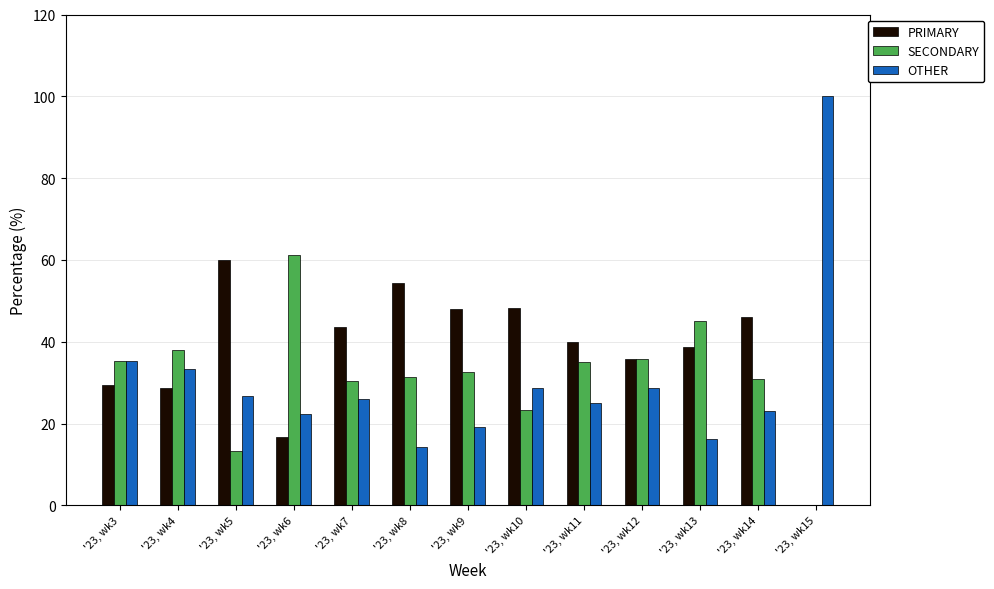

What is the maximum value for PRIMARY?

60.0